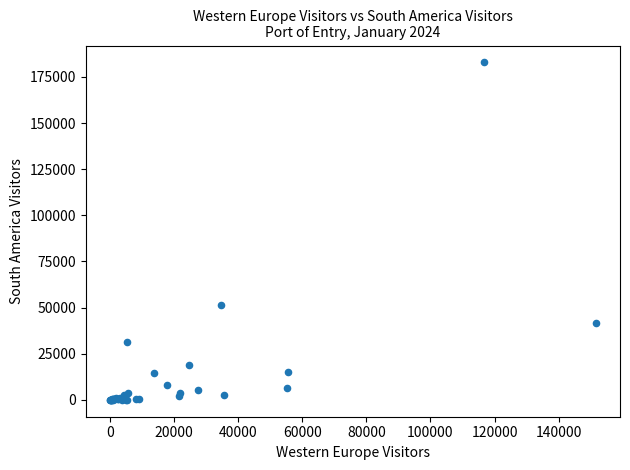

What Y value in the scatter plot is closest to 91455?

51586